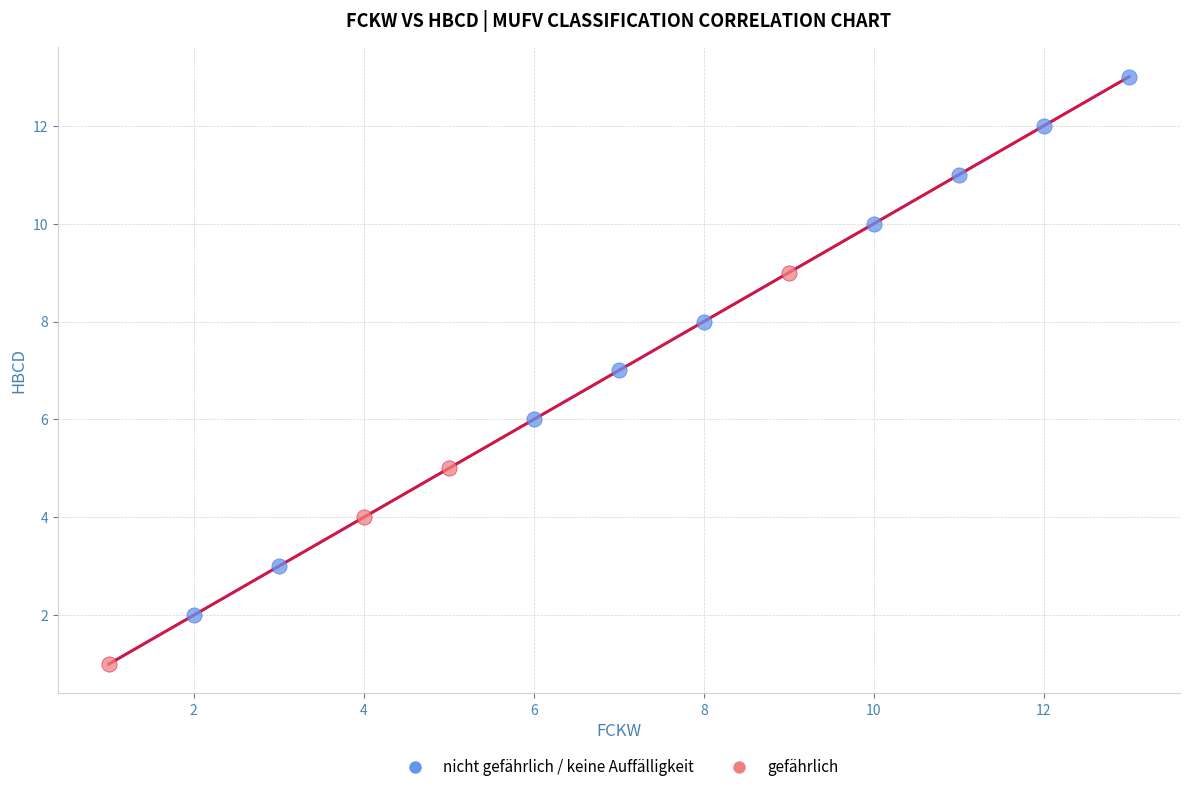

Which series reaches the maximum Y coordinate?

nicht gefährlich / keine Auffälligkeit